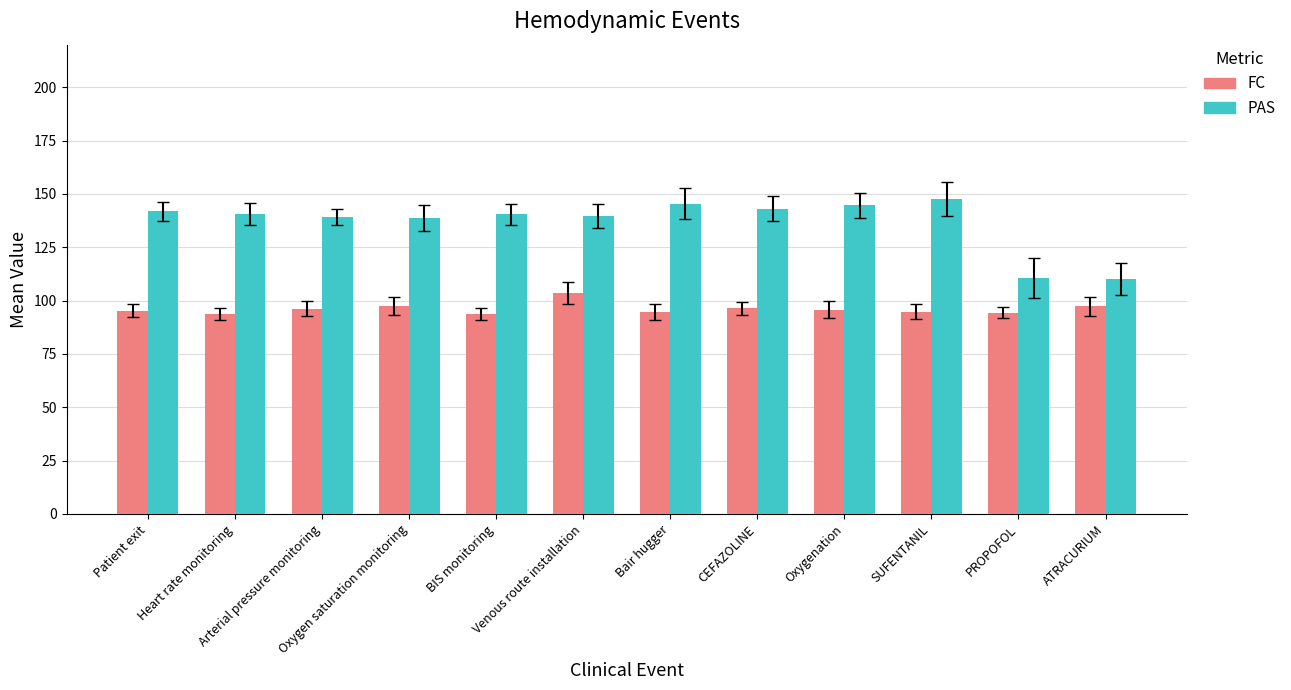

What is the difference between the highest and lowest values at Oxygen saturation monitoring?

41.1